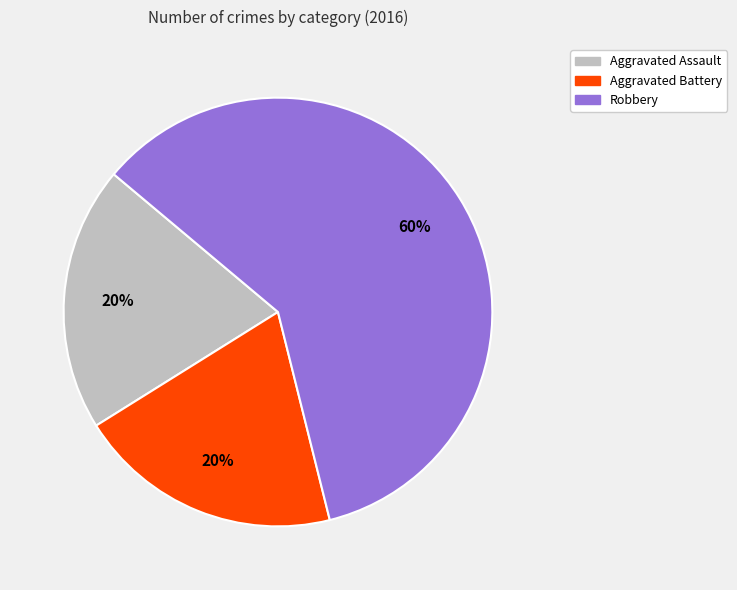

To the nearest percent, what is the average slice percentage?

33%